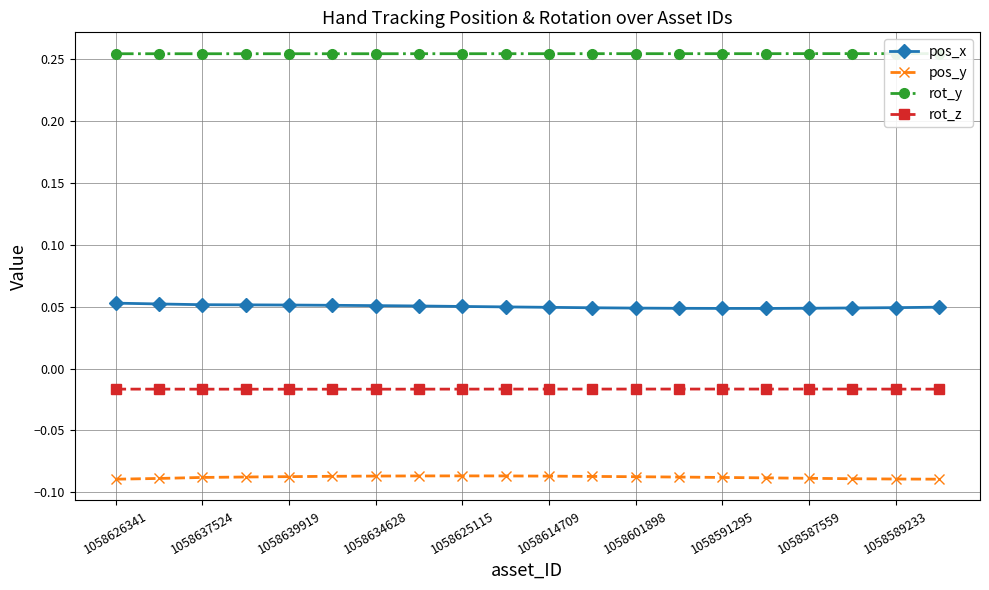

Reading left to right, transcribe all the data shown in this chart.

pos_x: 0.1	0.1	0.1	0.1	0.1	0.1	0.1	0.1	0.1	0.0	0.0	0.0	0.0	0.0	0.0	0.0	0.0	0.0	0.0	0.0
pos_y: -0.1	-0.1	-0.1	-0.1	-0.1	-0.1	-0.1	-0.1	-0.1	-0.1	-0.1	-0.1	-0.1	-0.1	-0.1	-0.1	-0.1	-0.1	-0.1	-0.1
rot_y: 0.3	0.3	0.3	0.3	0.3	0.3	0.3	0.3	0.3	0.3	0.3	0.3	0.3	0.3	0.3	0.3	0.3	0.3	0.3	0.3
rot_z: -0.0	-0.0	-0.0	-0.0	-0.0	-0.0	-0.0	-0.0	-0.0	-0.0	-0.0	-0.0	-0.0	-0.0	-0.0	-0.0	-0.0	-0.0	-0.0	-0.0